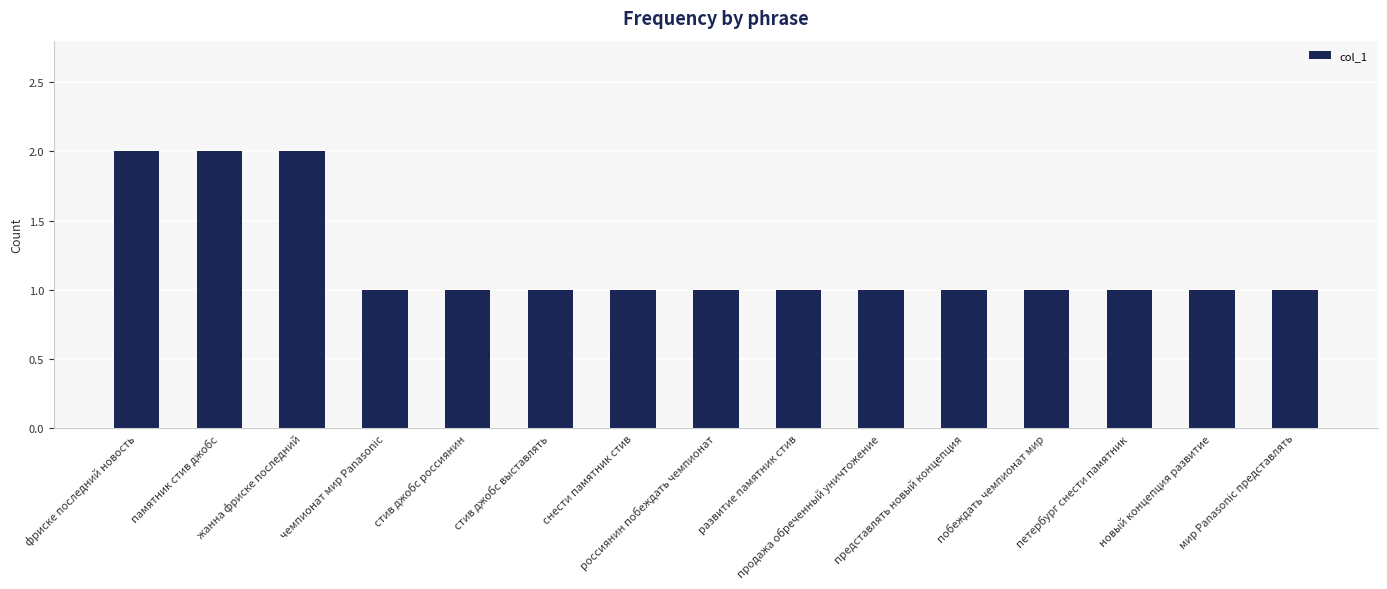

How many bars are there in total?

15